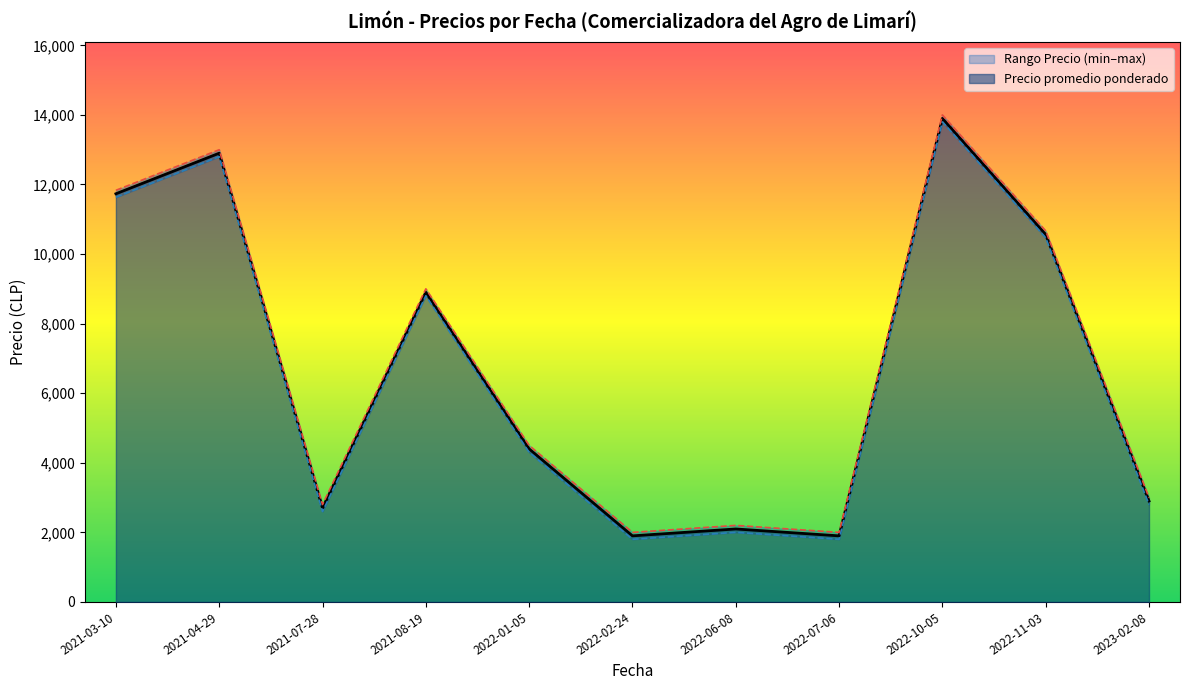

What is the approximate value of Precio minimo at 2022-11-03?

10800